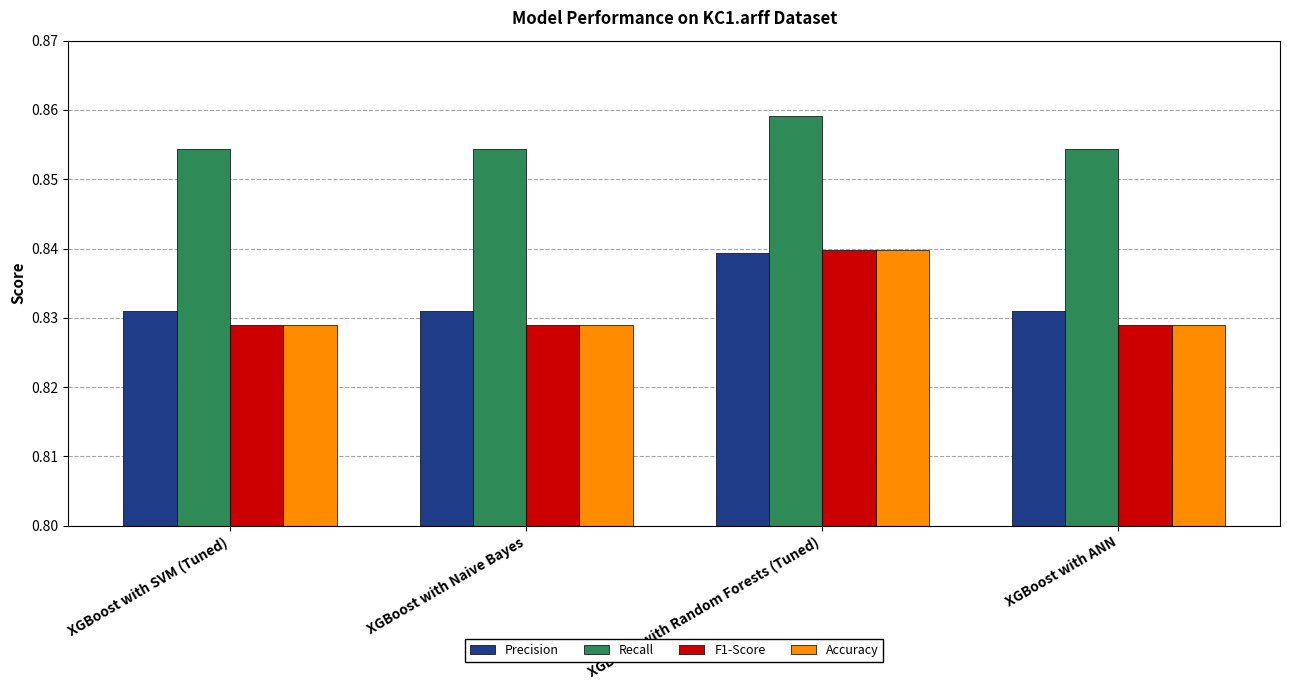

Which series has the largest total across all categories?

Recall